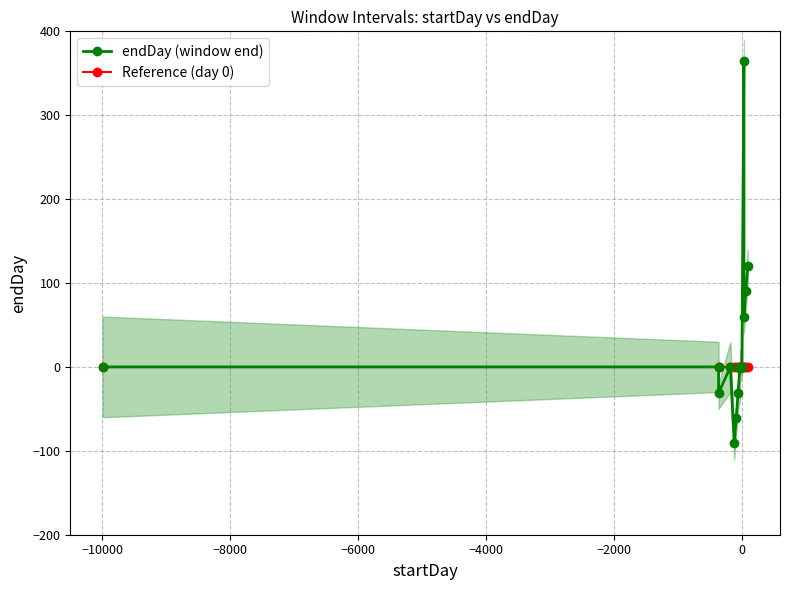

What are all the series names shown in the legend?

endDay (window end), Reference (day 0)